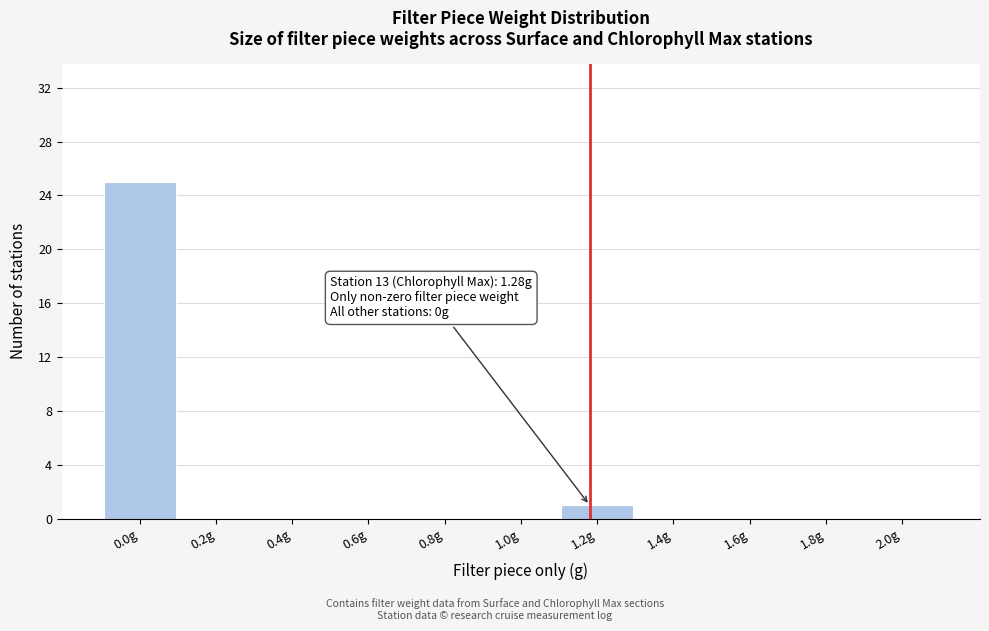

Reading right to left, list all the values displayed in this chart.

2.0g=0	1.8g=0	1.6g=0	1.4g=0	1.2g=1	1.0g=0	0.8g=0	0.6g=0	0.4g=0	0.2g=0	0.0g=25